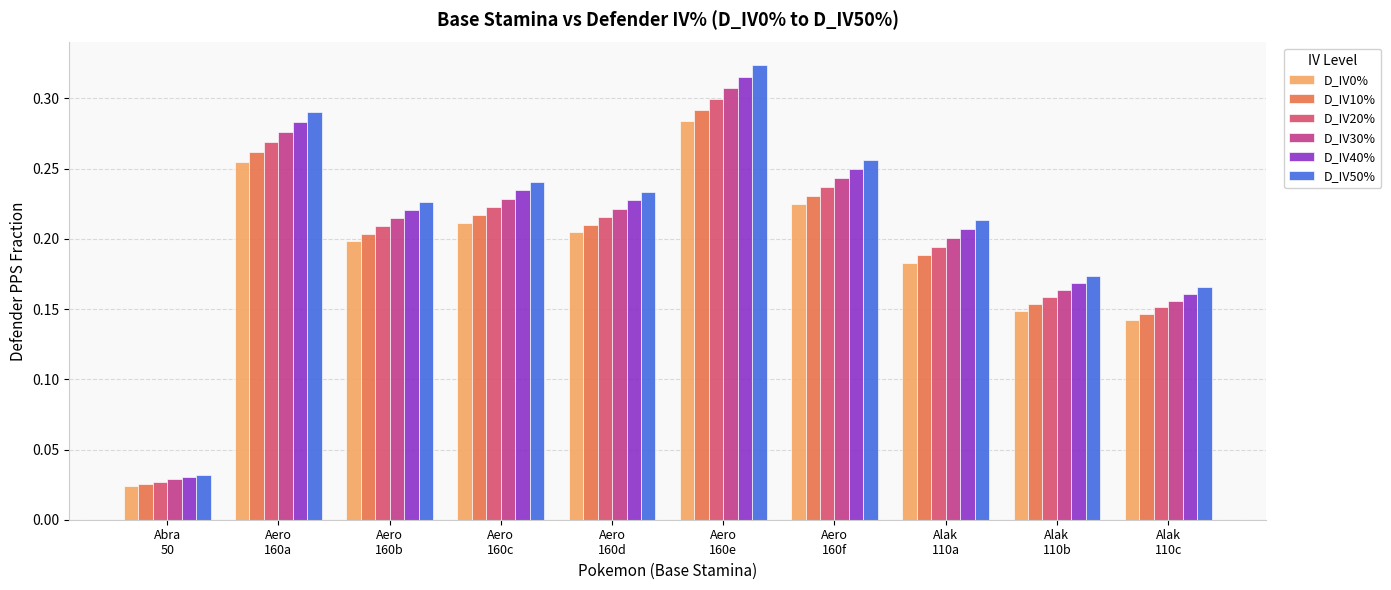

What is the sum of all D_IV0% values?

1.9